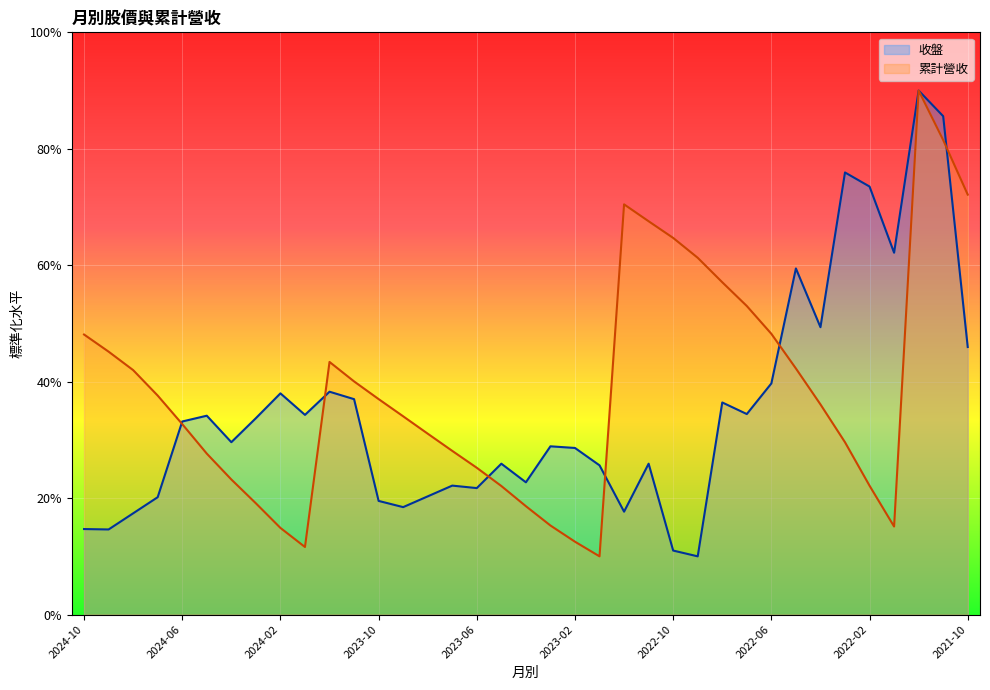

What is the label of the 12th point from the left?

2023-11